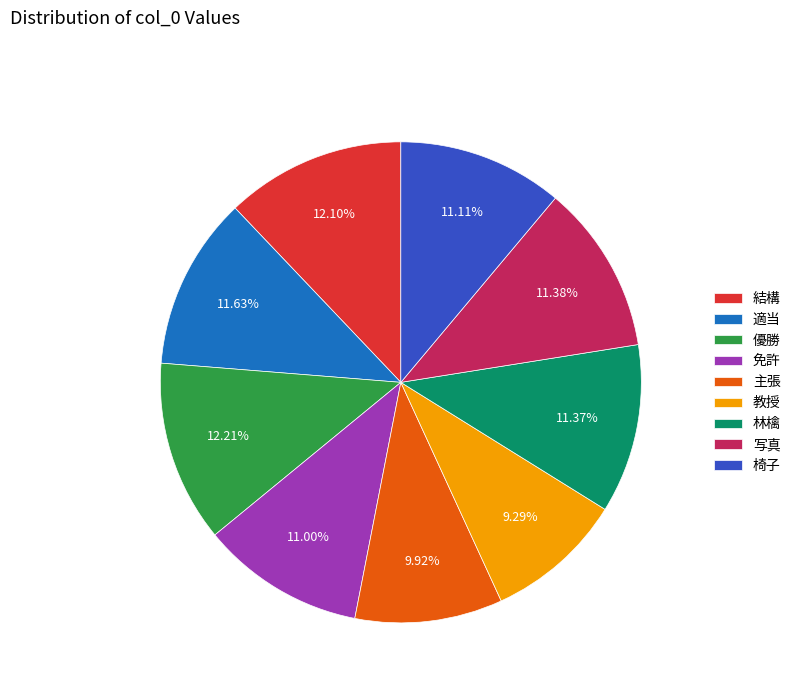

How many slices are in this pie chart?

9